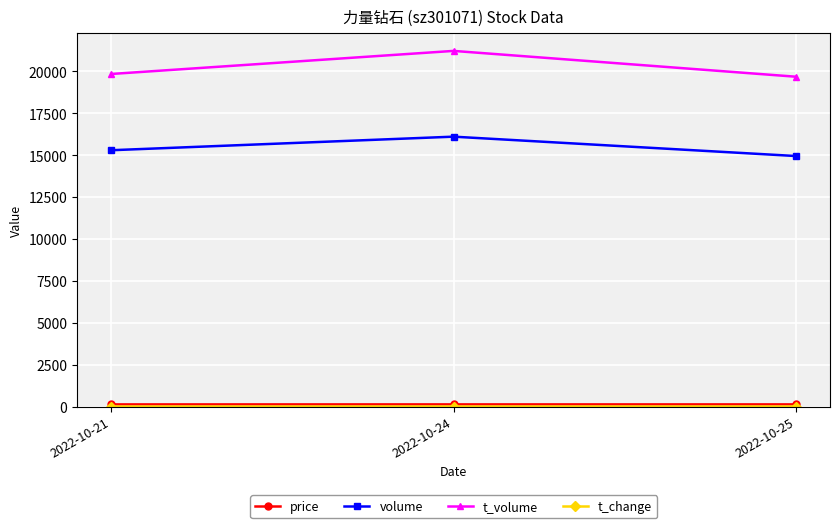

Which series has the largest total across all categories?

t_volume